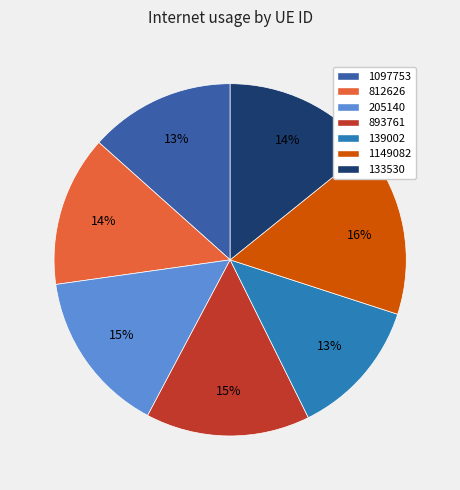

True or false: 812626 accounts for 1% of the total.

False